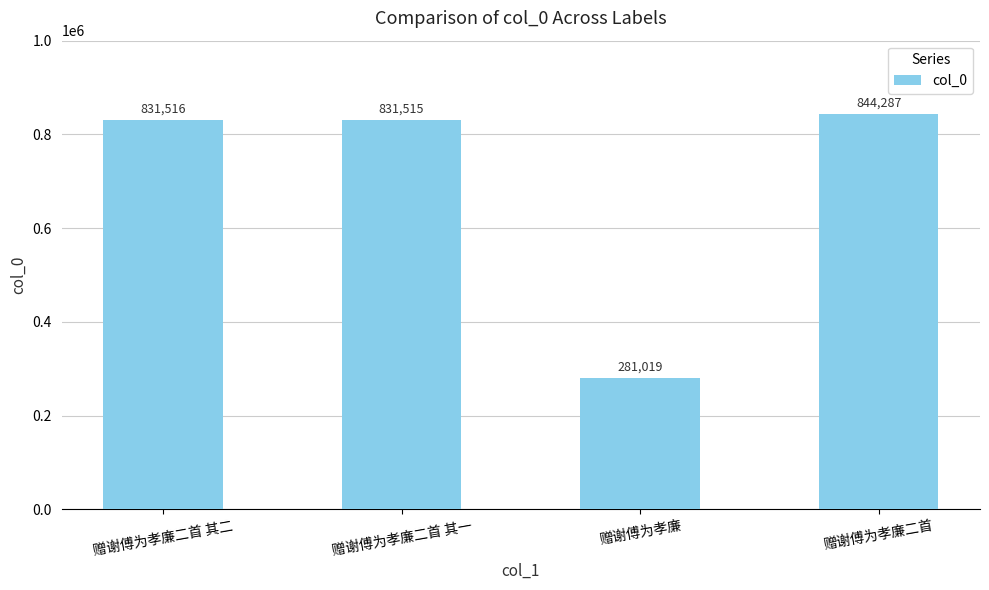

Reading right to left, extract all data points from this chart.

赠谢傅为孝廉二首=844287	赠谢傅为孝廉=281019	赠谢傅为孝廉二首 其一=831515	赠谢傅为孝廉二首 其二=831516